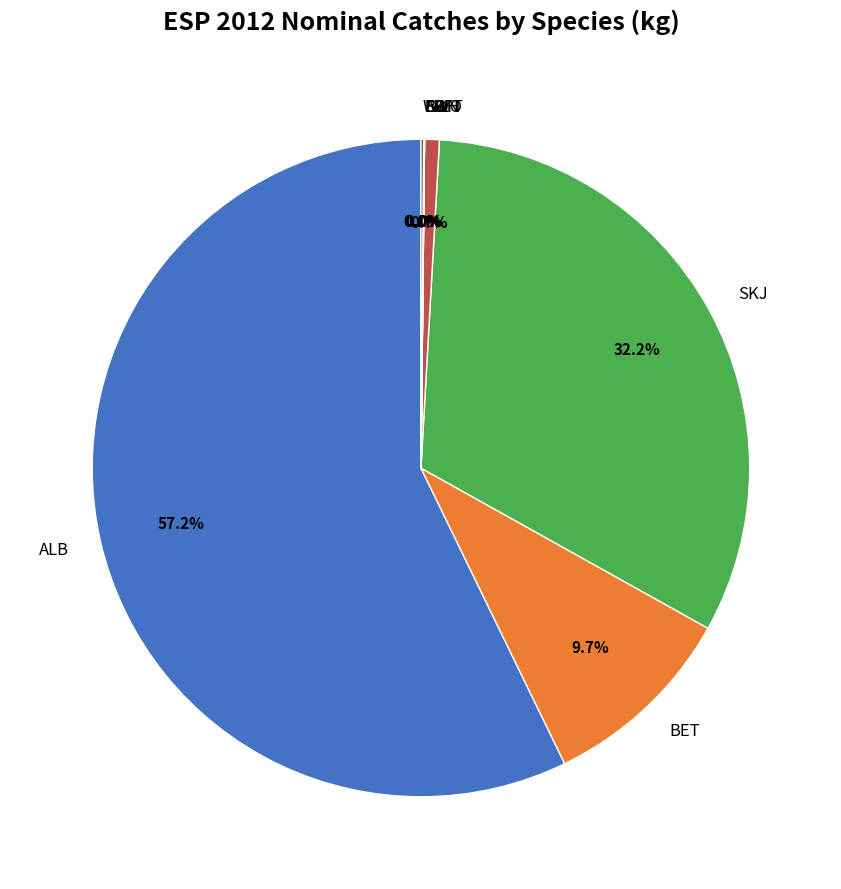

What is the largest slice in the pie chart?

ALB